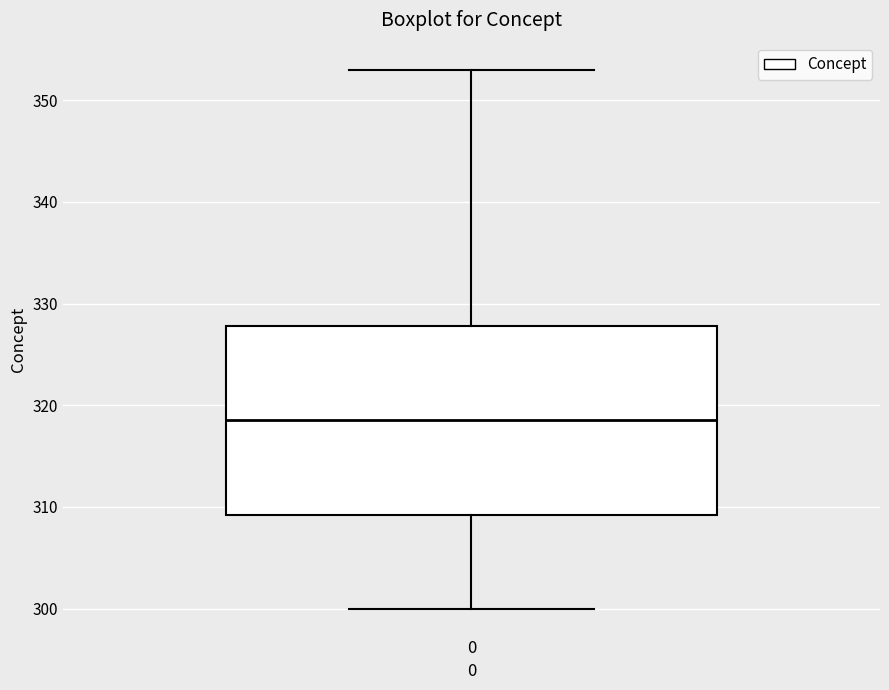

Read this box plot against the y-axis: the position of the median line, the range covered by the box, and the ends of both whiskers. The values are not printed on the chart, so give them approximately, as read against the axis.

median 319, box 309 to 328, whiskers 300 to 353